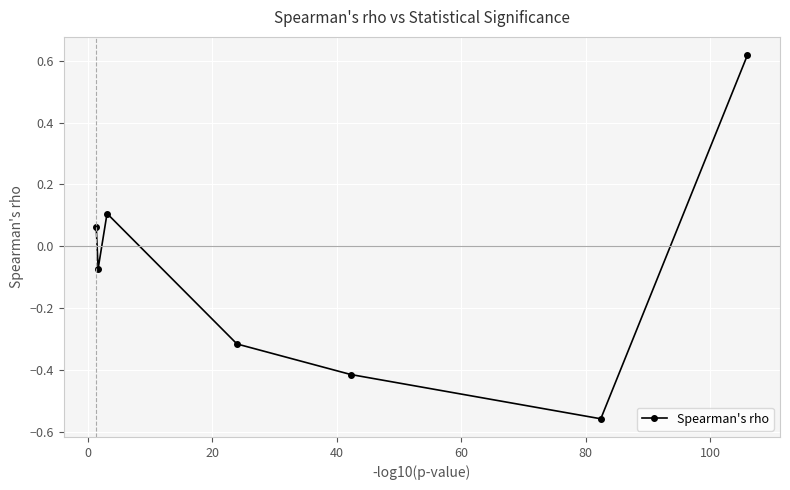

How many data points does each series have?

7